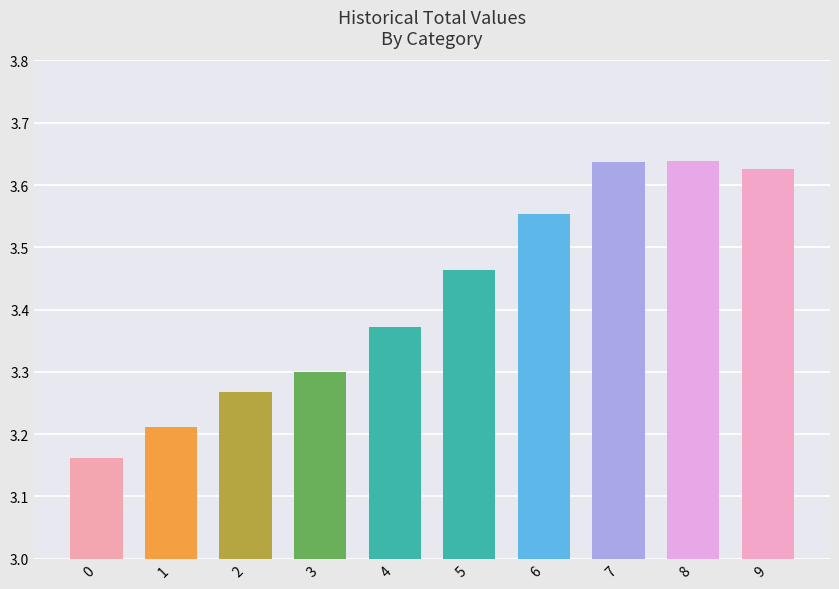

The chart shows a value of 5.2 at 8. True or false?

False